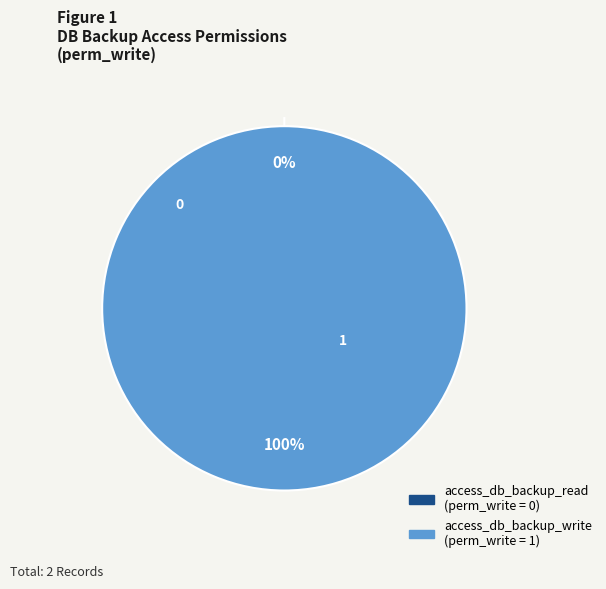

To the nearest percent, what is the difference between the largest and smallest slice percentages?

100%